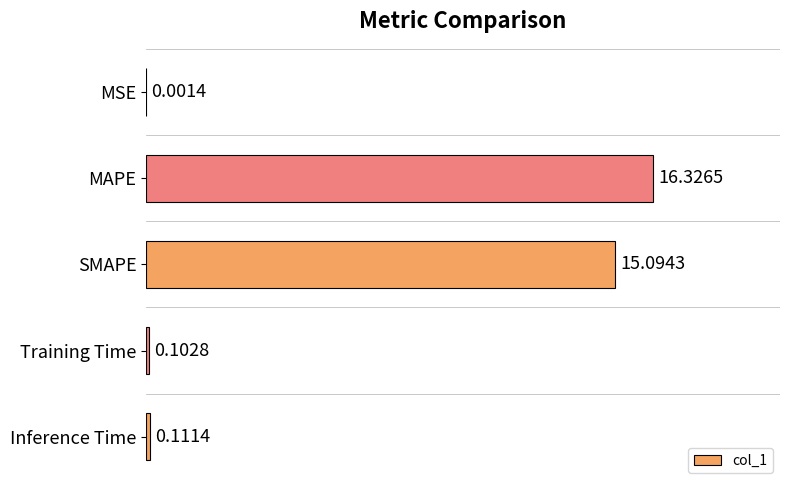

What is the sum of all values?

31.6